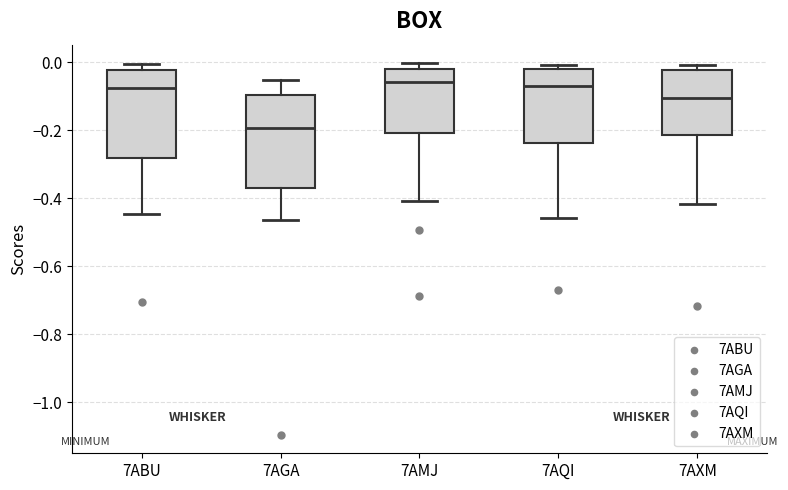

Where does the lower whisker of the box for 7AGA end on the y-axis? The values are not printed on the chart, so give them approximately, as read against the axis.

-0.46